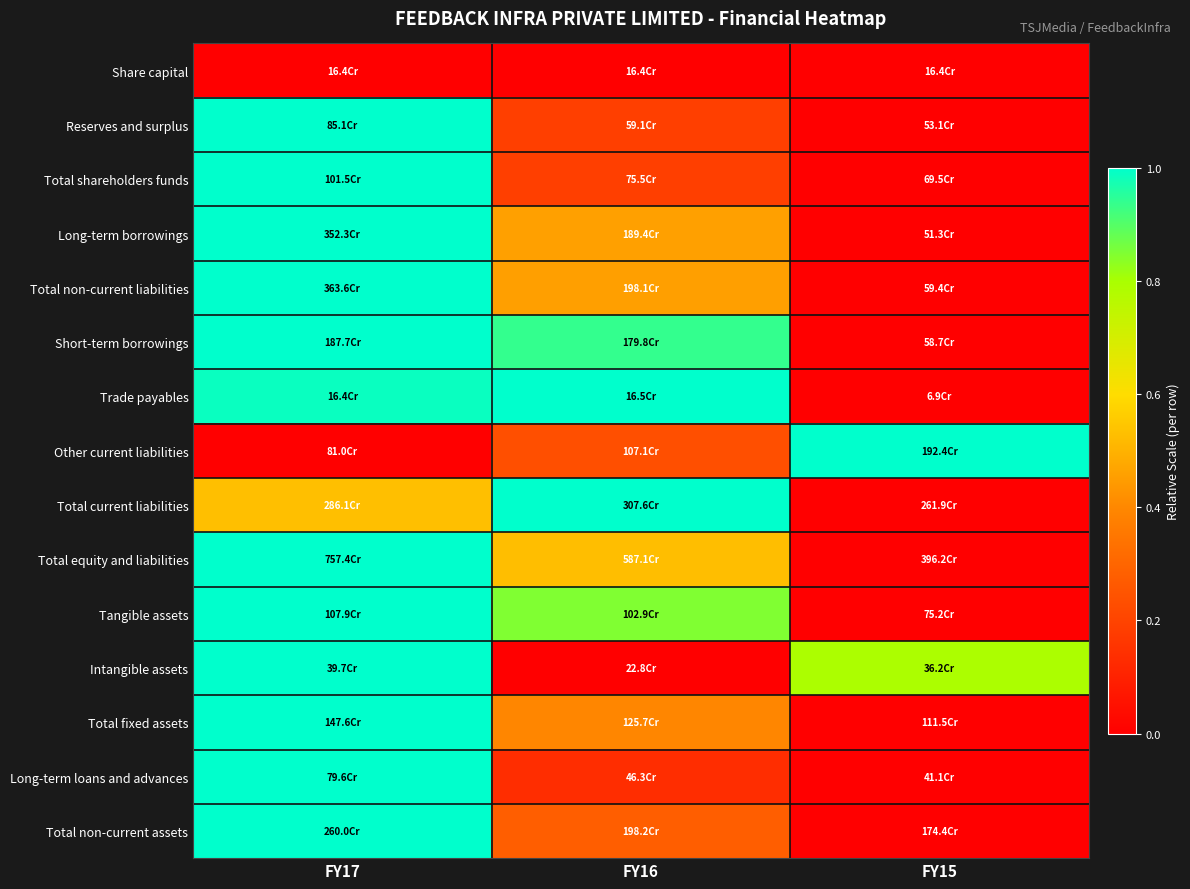

Between FY15 and FY17, which is larger?

FY15